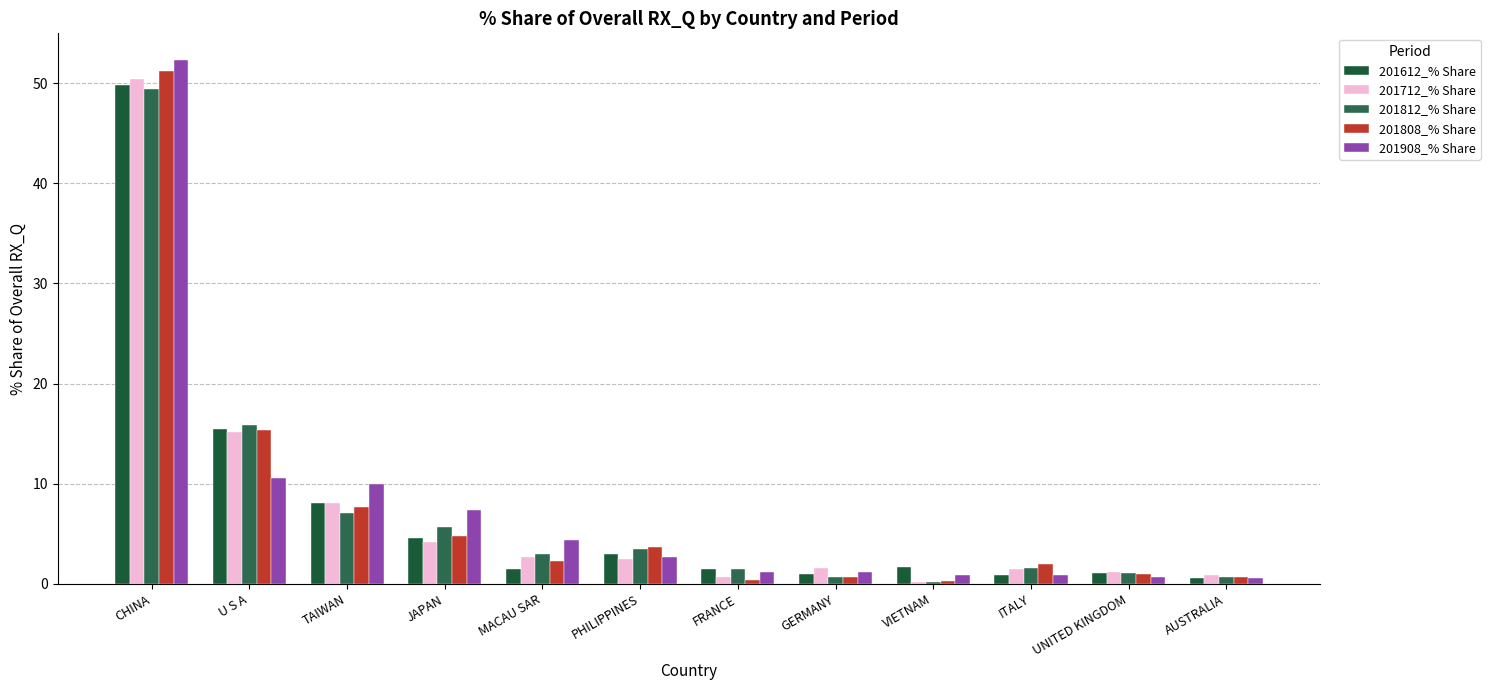

What is the label of the 10th bar from the left?

ITALY